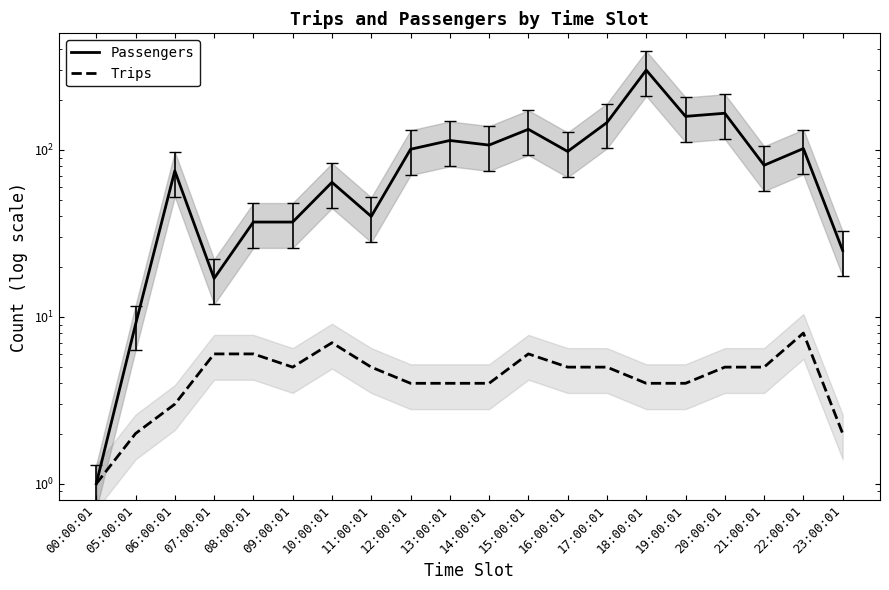

At which label does Trips reach its peak?

22:00:01